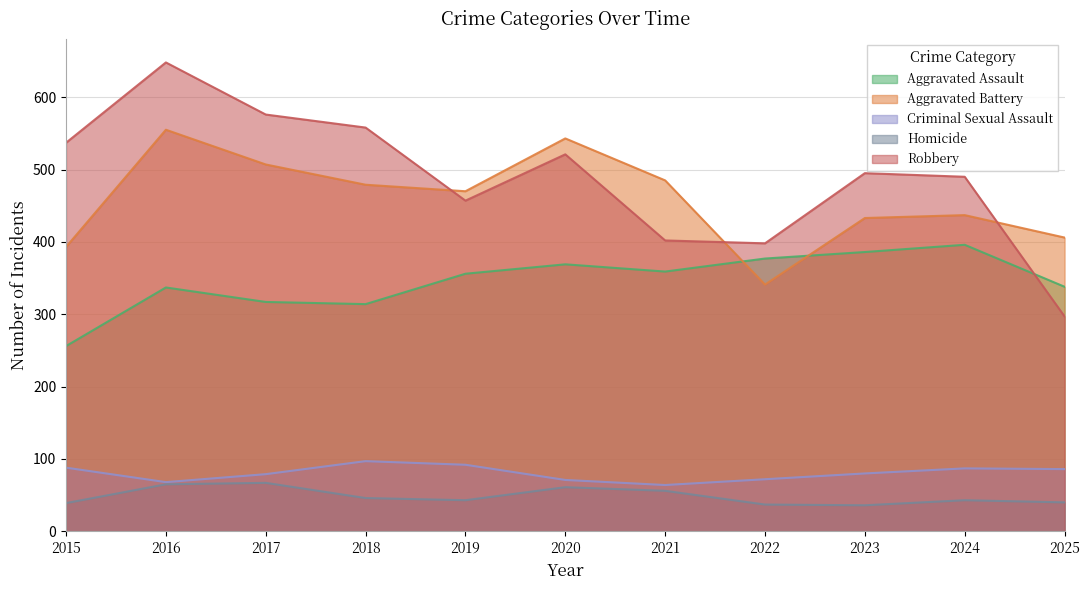

Where is the first local minimum for Robbery?

2019